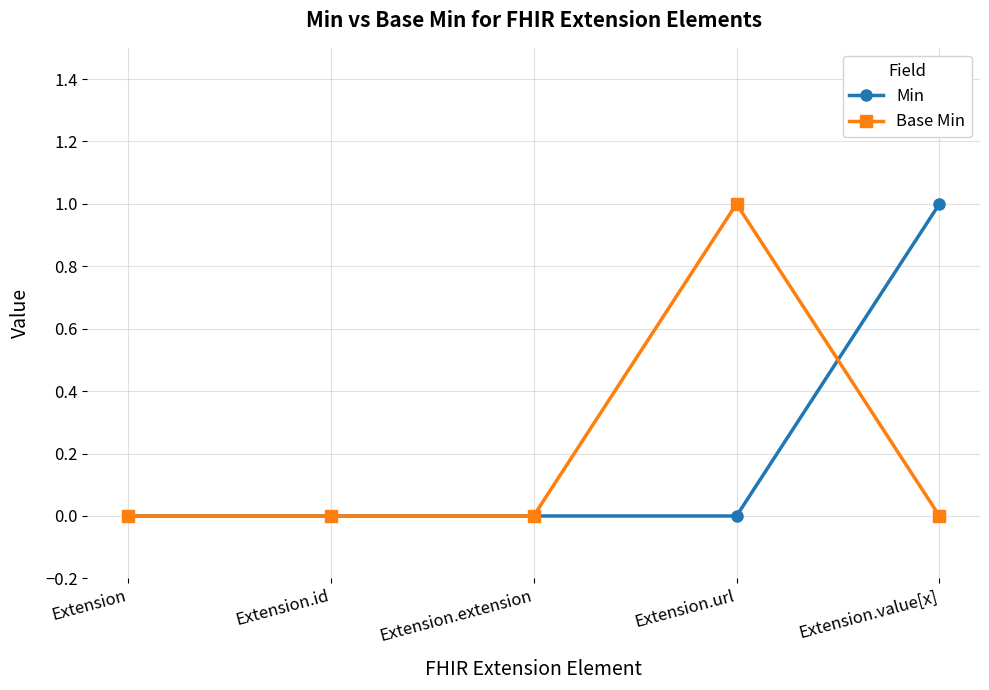

At Extension.url, list the series in order from smallest to largest.

Min, Base Min